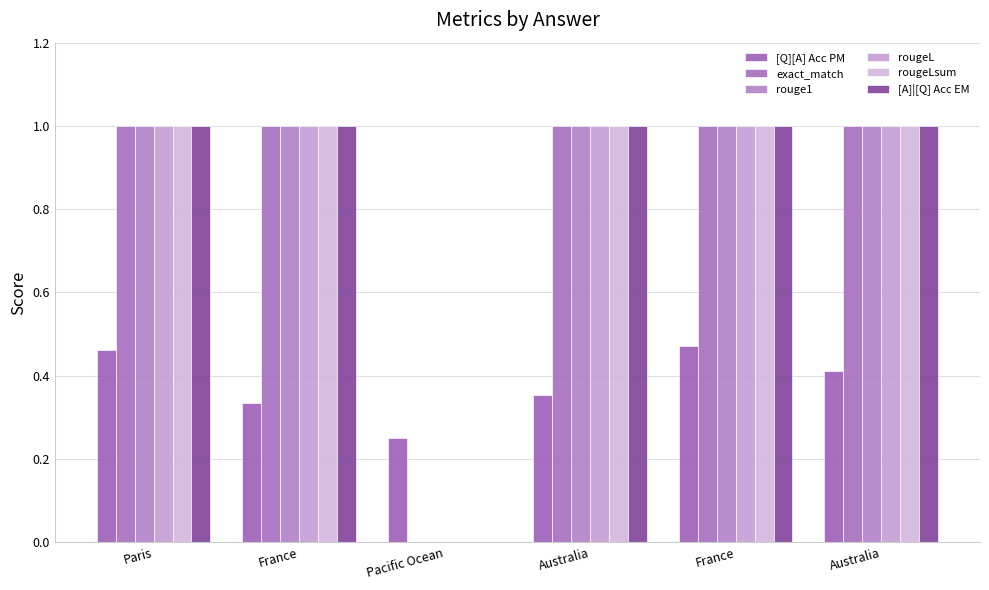

How many positive values does the exact_match series have?

5